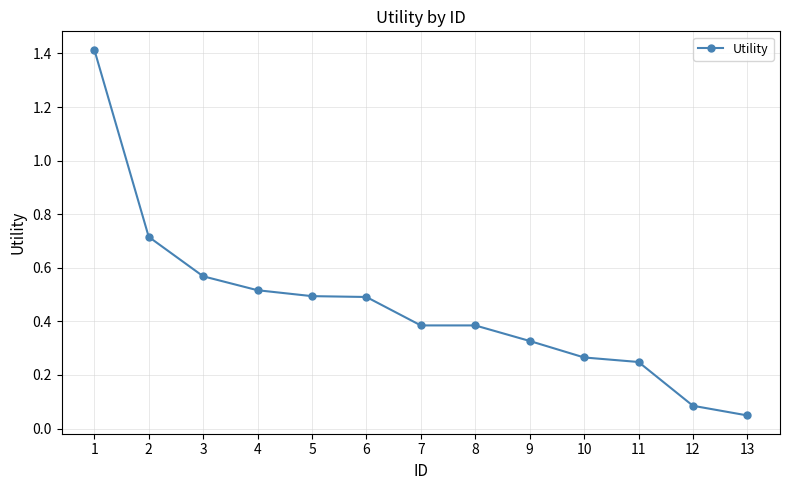

How many lines are shown in the chart?

1